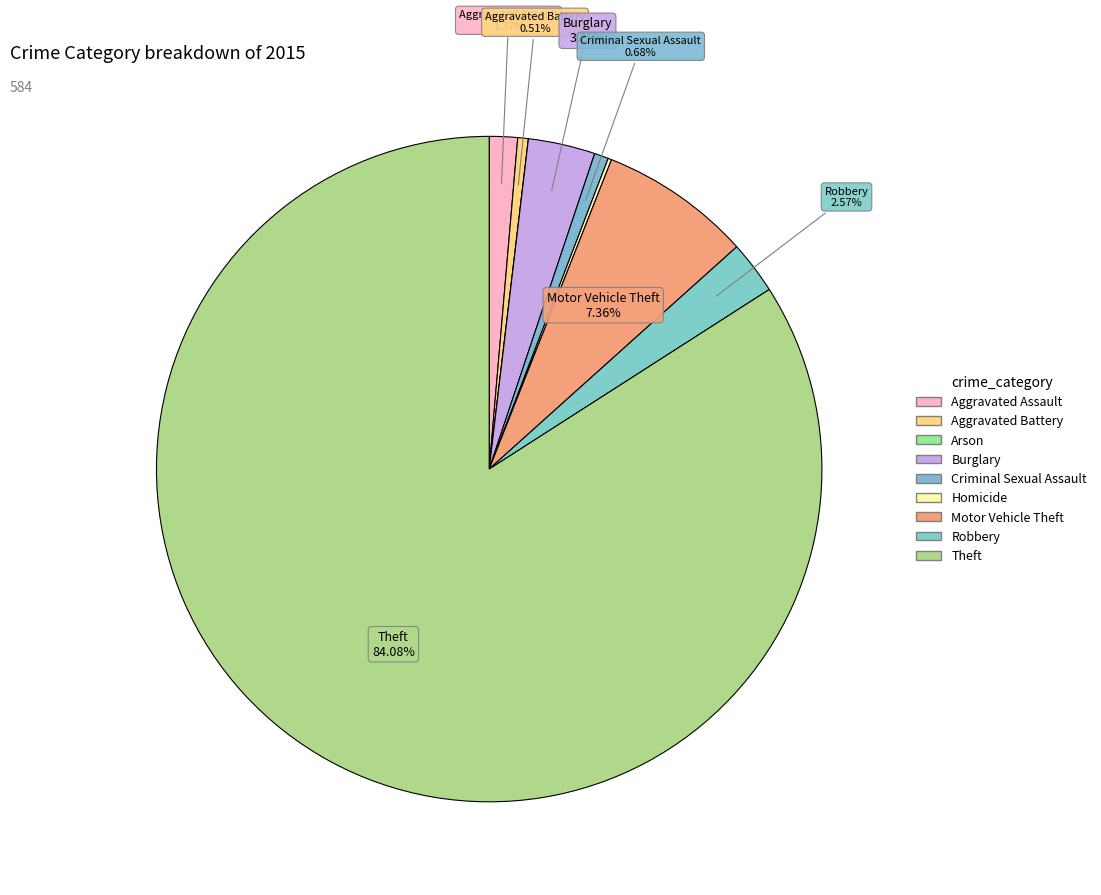

How many segments does this pie chart have?

9